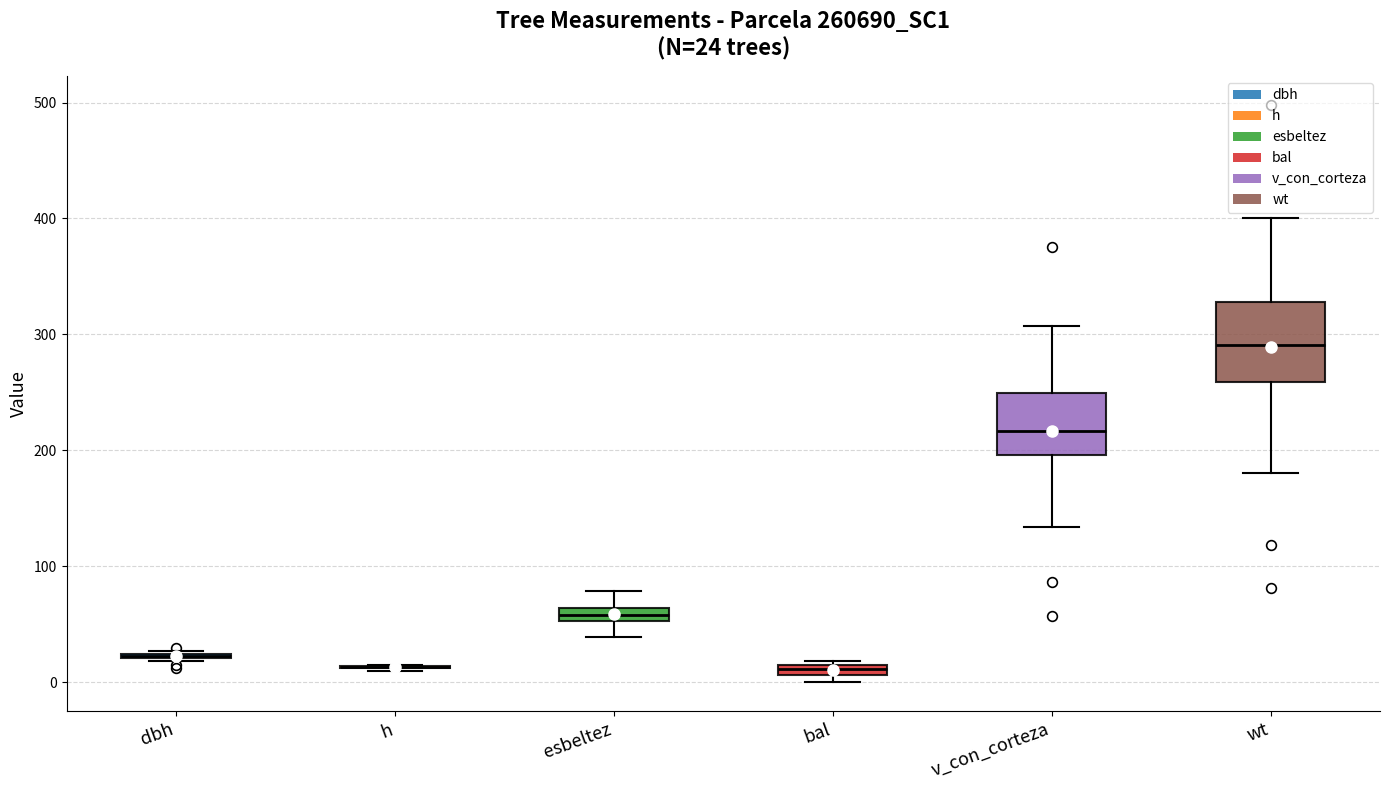

Which box is the tallest, from its lower edge to its upper edge?

wt